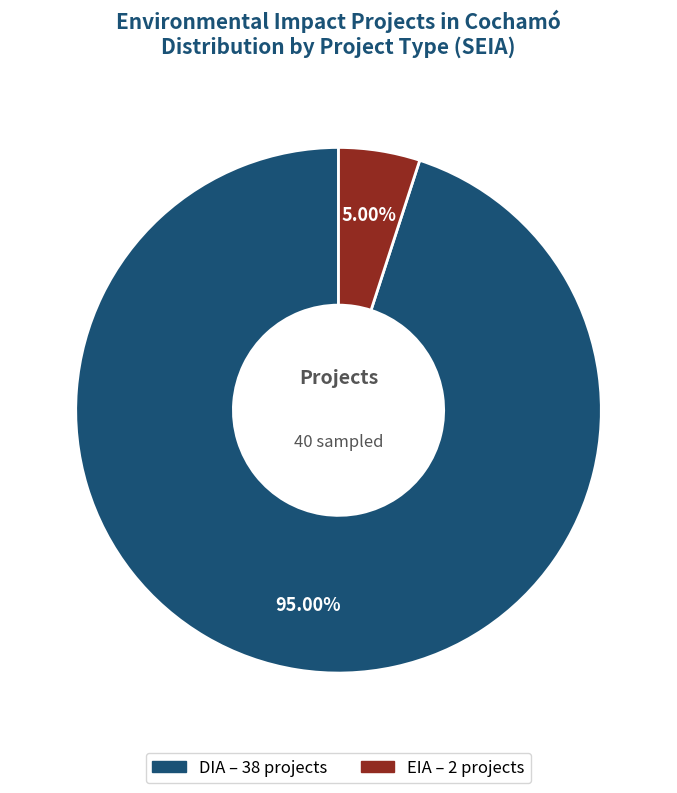

Rank the categories by value from lowest to highest.

EIA, DIA